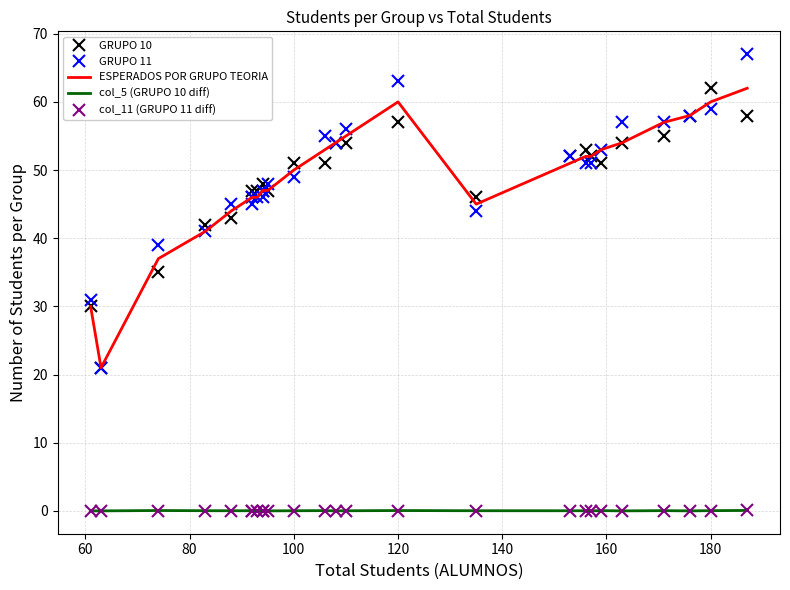

In col_5 (GRUPO 10 diff), how many points are lower than both neighbors (excluding endpoints)?

5